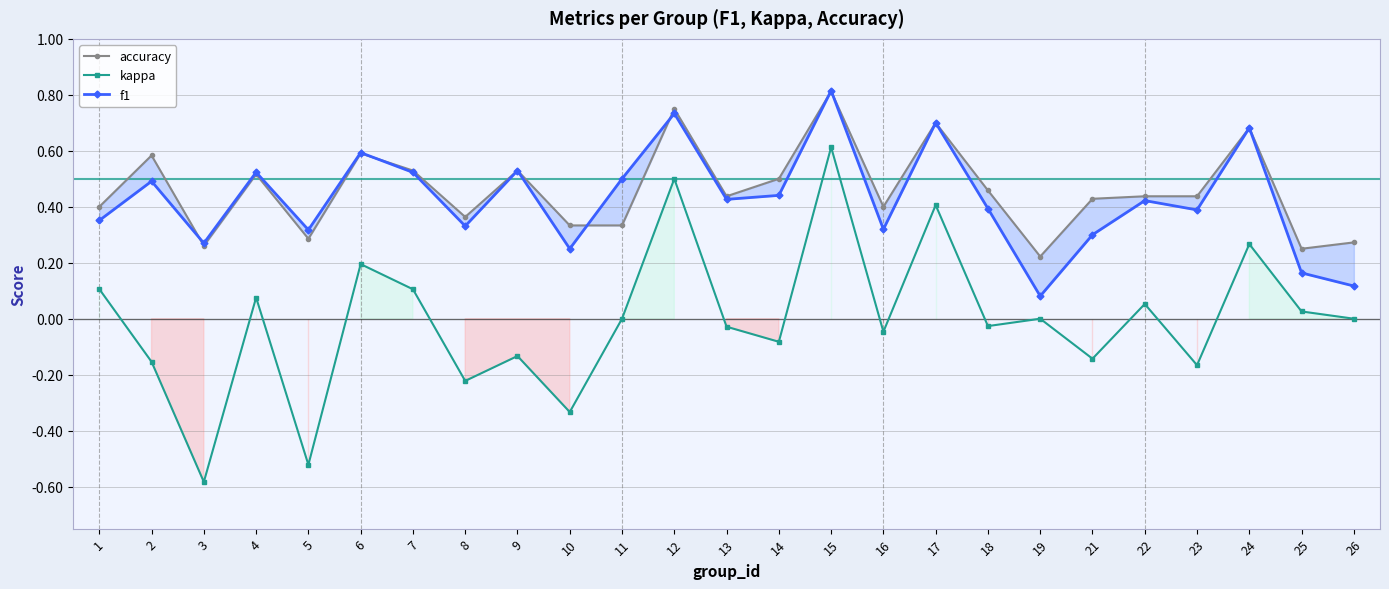

Does the chart display data point markers on the line(s)?

Yes